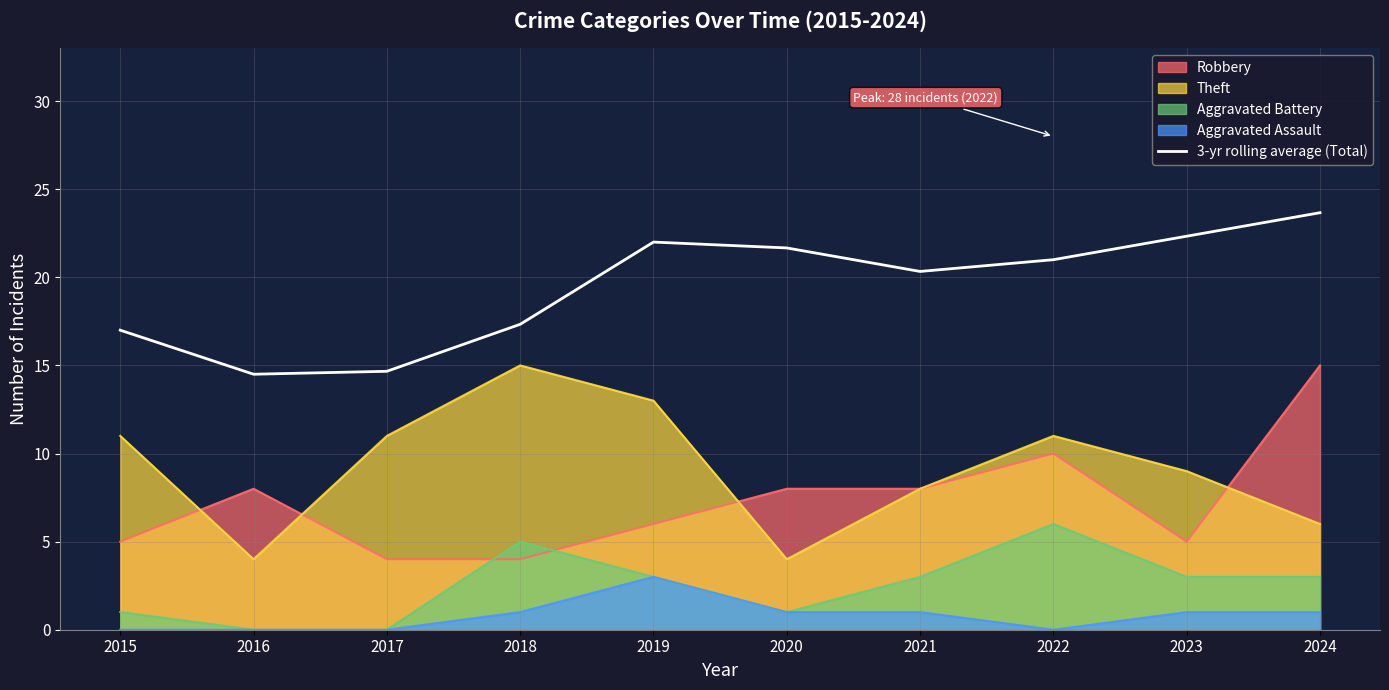

Rank the categories by value from highest to lowest.

2024, 2023, 2019, 2020, 2022, 2021, 2018, 2015, 2017, 2016